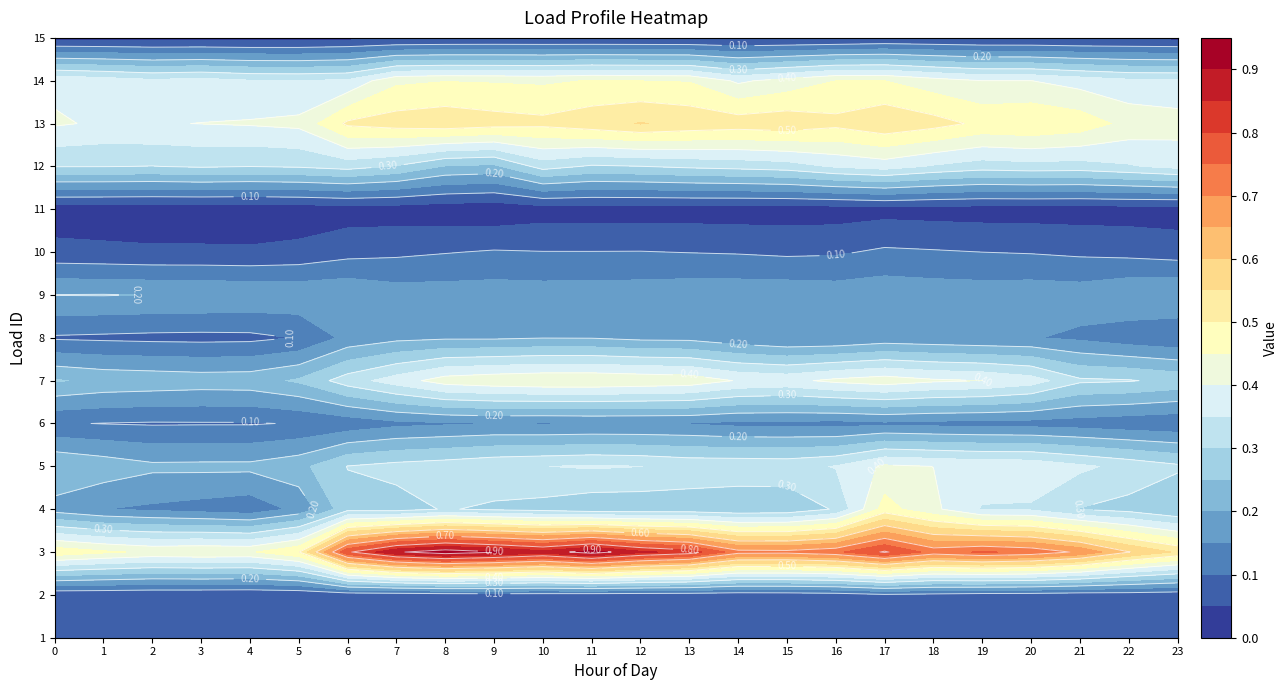

Read the 4 value at 9.

0.3